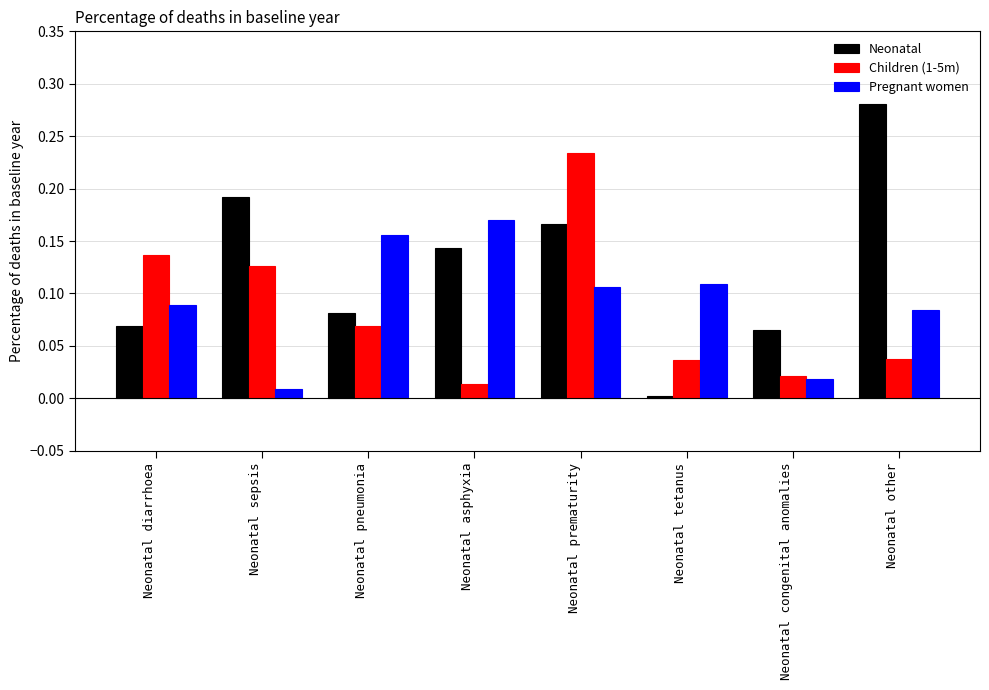

How many groups of bars are there?

8